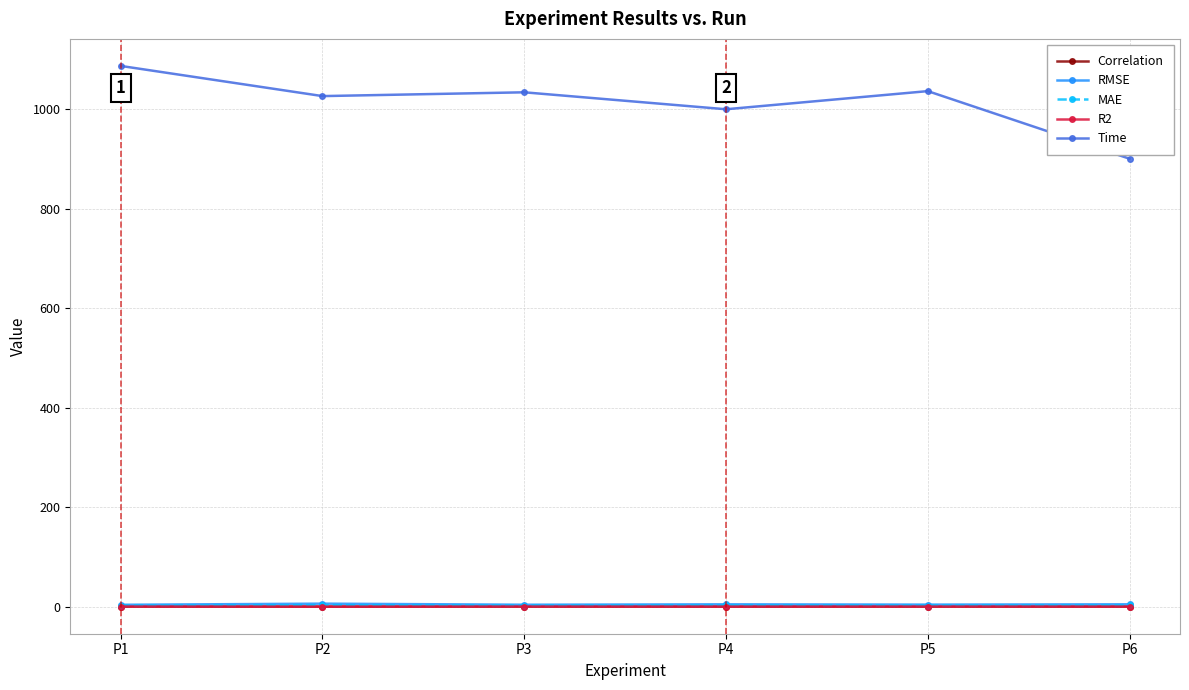

What is the maximum value shown in the chart?

1087.3